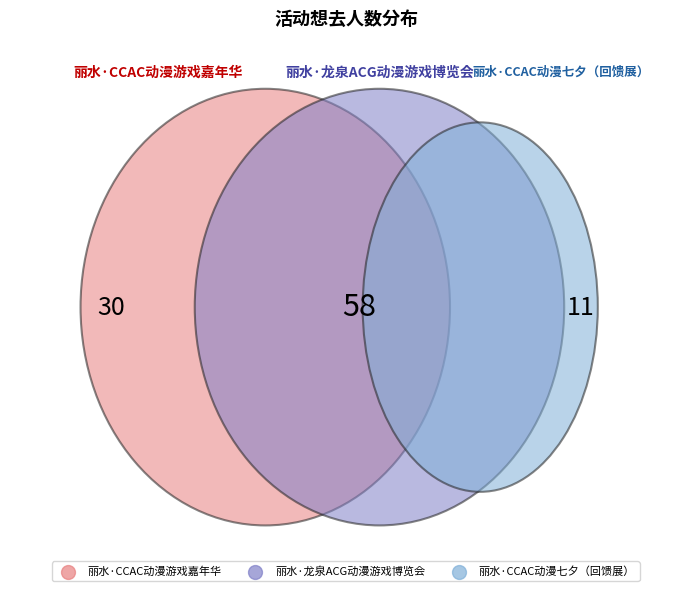

Is there any slice that represents more than half of the pie?

Yes